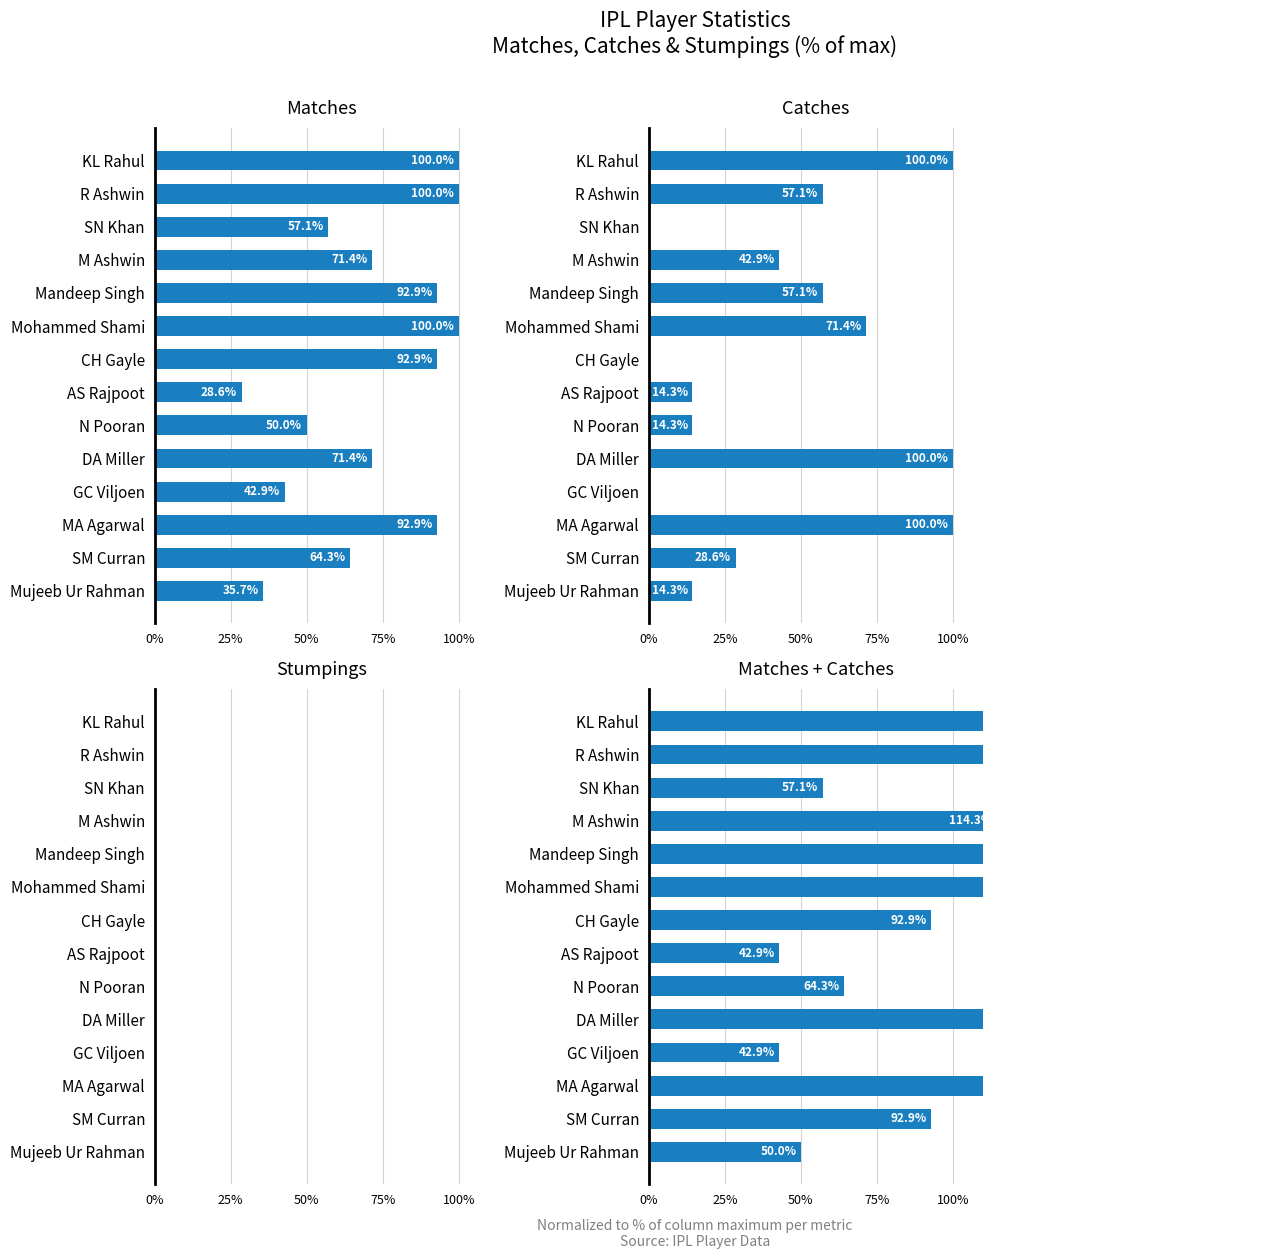

Reading left to right, list all the values displayed in this chart.

Matches: 100.0	100.0	57.1	71.4	92.9	100.0	92.9	28.6	50.0	71.4	42.9	92.9	64.3	35.7
Catches: 100.0	57.1	0.0	42.9	57.1	71.4	0.0	14.3	14.3	100.0	0.0	100.0	28.6	14.3
Stumpings: 0.6	0.6	0.6	0.6	0.6	0.6	0.6	0.6	0.6	0.6	0.6	0.6	0.6	0.6
Matches + Catches: 200.0	157.1	57.1	114.3	150.0	171.4	92.9	42.9	64.3	171.4	42.9	192.9	92.9	50.0